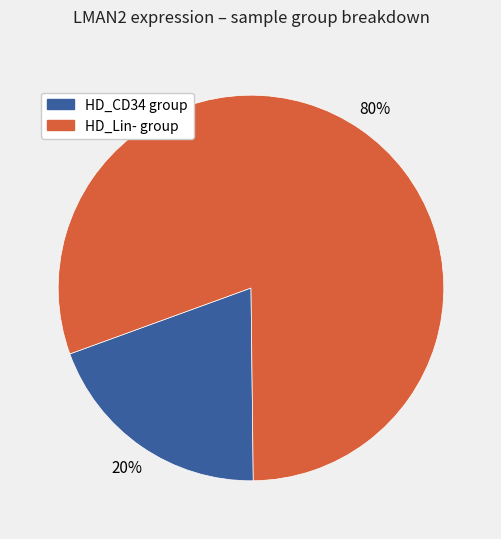

How many segments does this pie chart have?

2